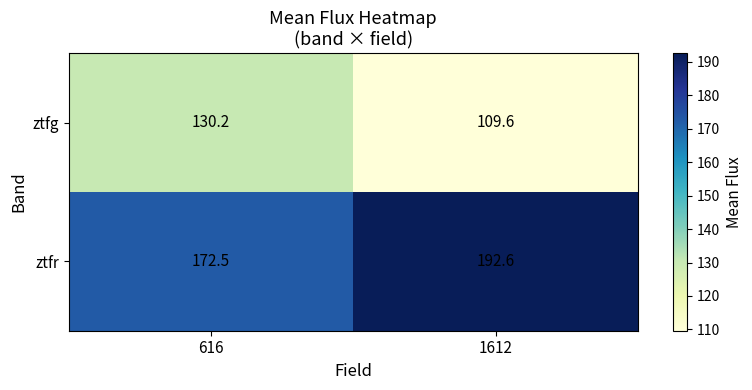

What is the sum of all ztfr values?

365.1